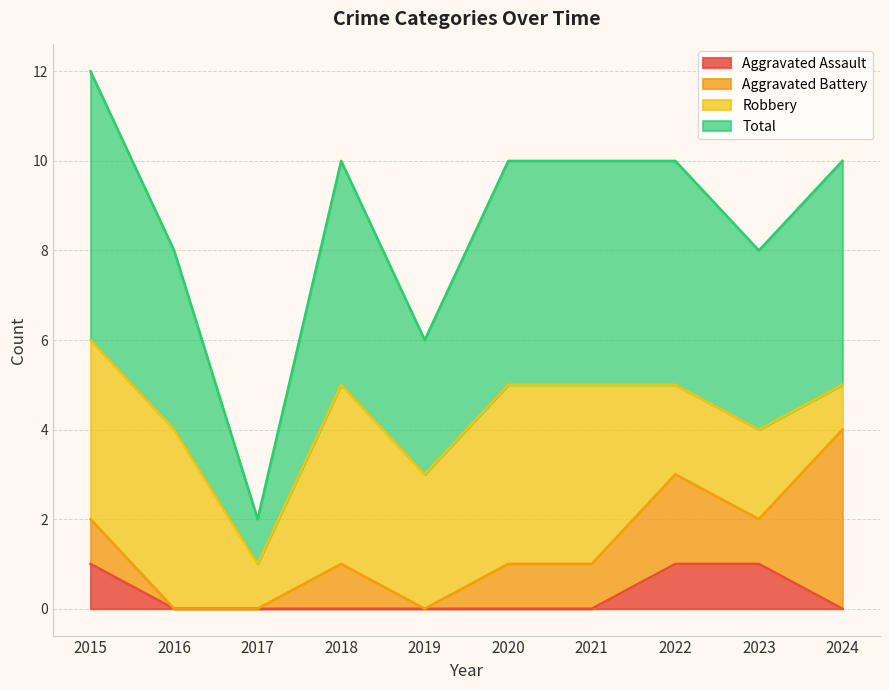

True or false: Total and Aggravated Assault cross at least once.

False